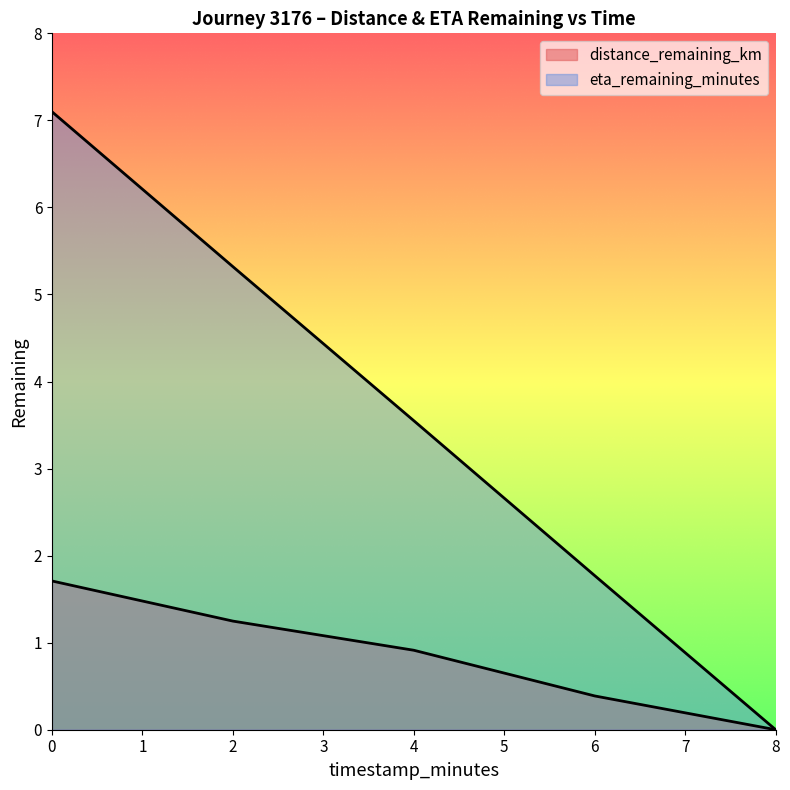

True or false: distance_remaining_km and eta_remaining_minutes cross at least once.

False